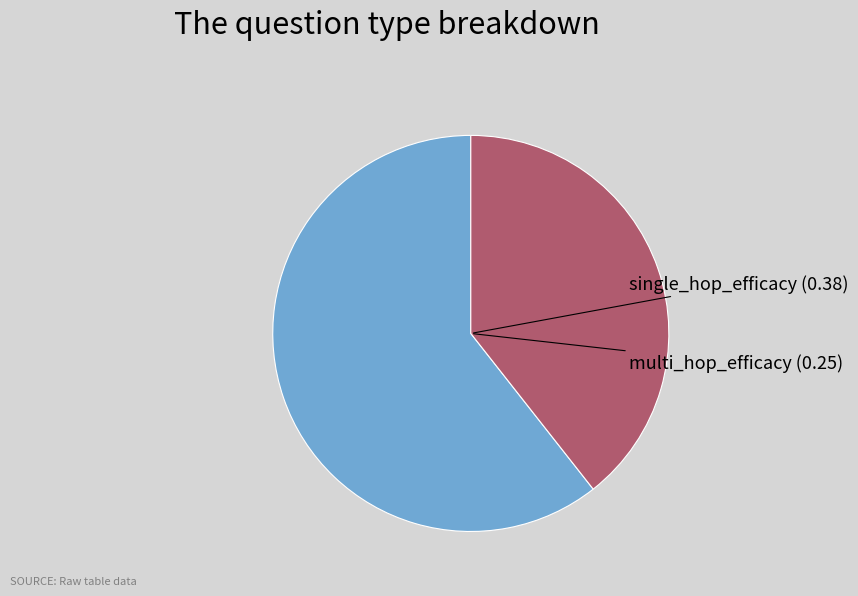

Is there any slice that represents more than half of the pie?

Yes